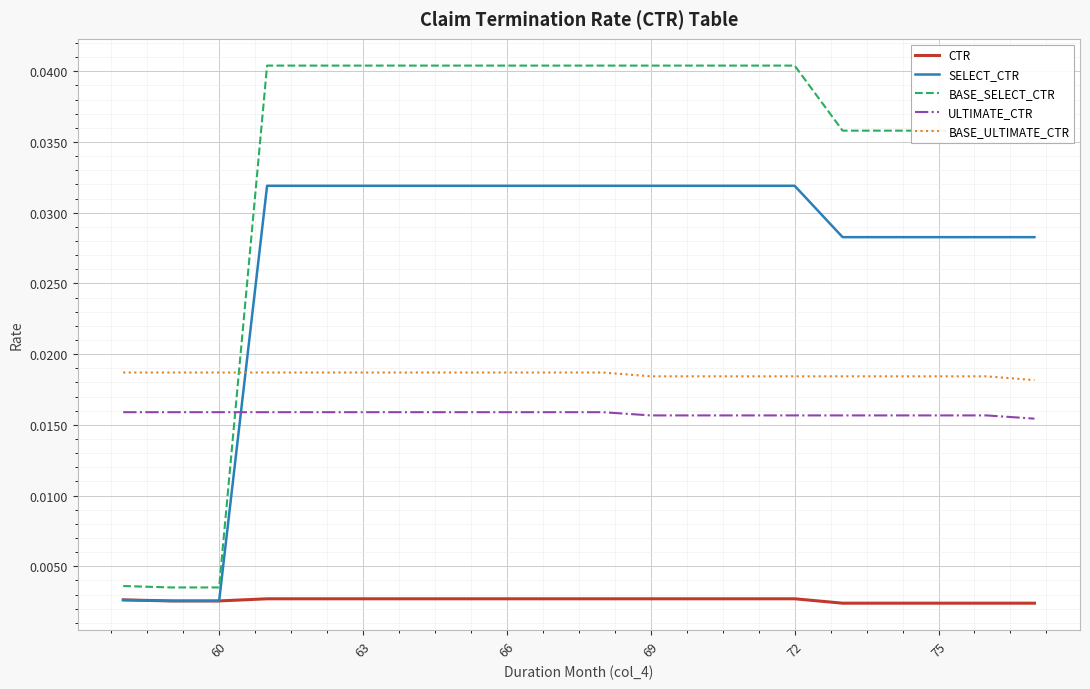

True or false: CTR and ULTIMATE_CTR cross at least once.

False